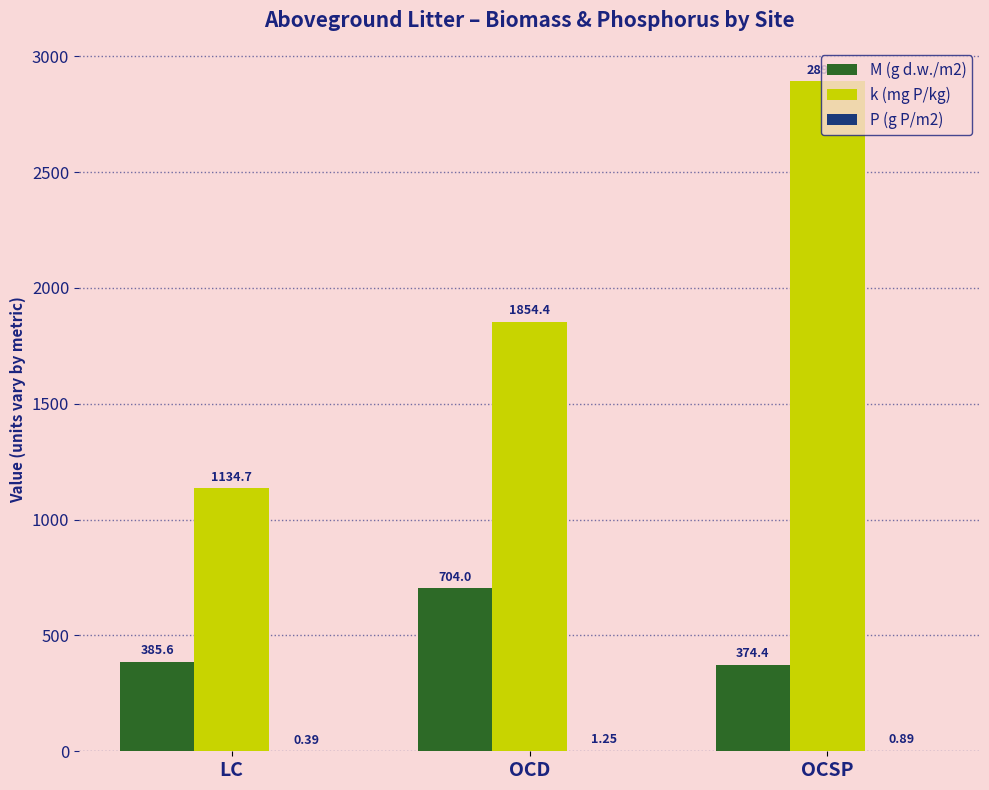

At which label is M (g d.w./m2) closest to 539?

LC